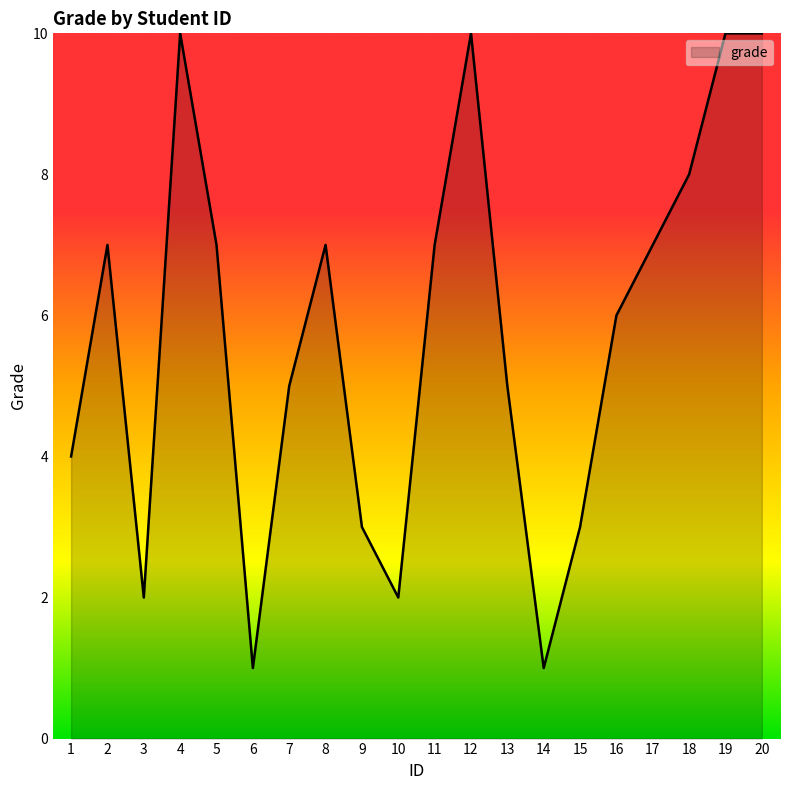

Count the values in the range 3 to 8.

12